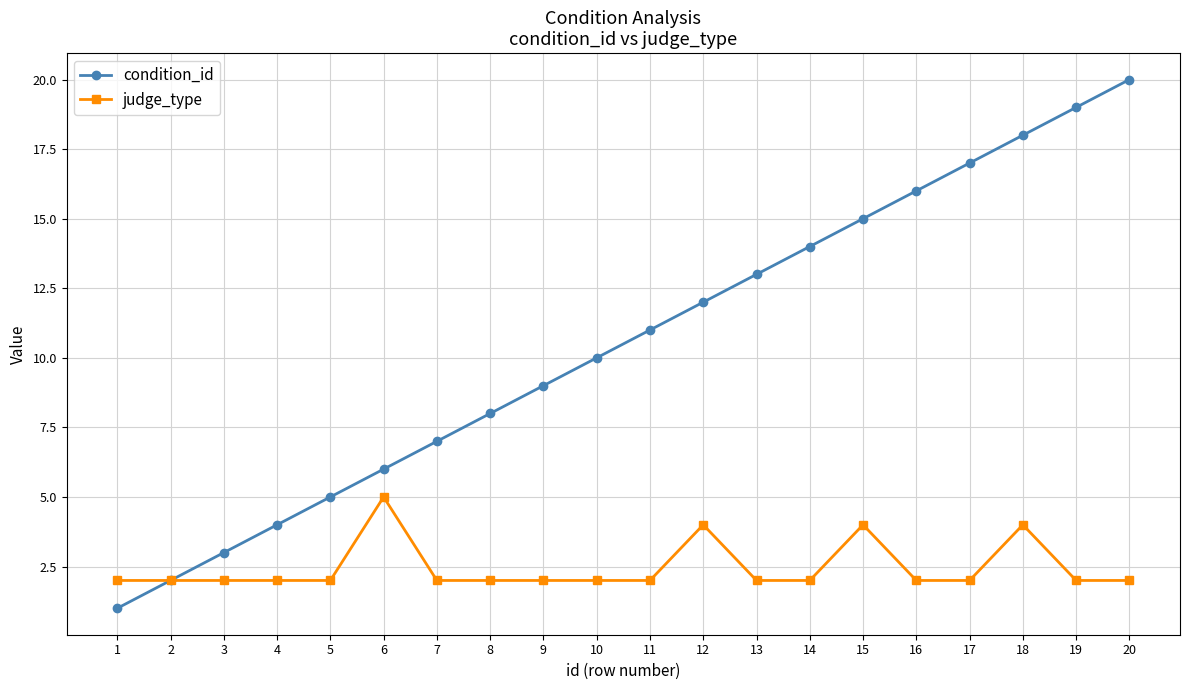

Is it true that condition_id equals 6 at 4?

False